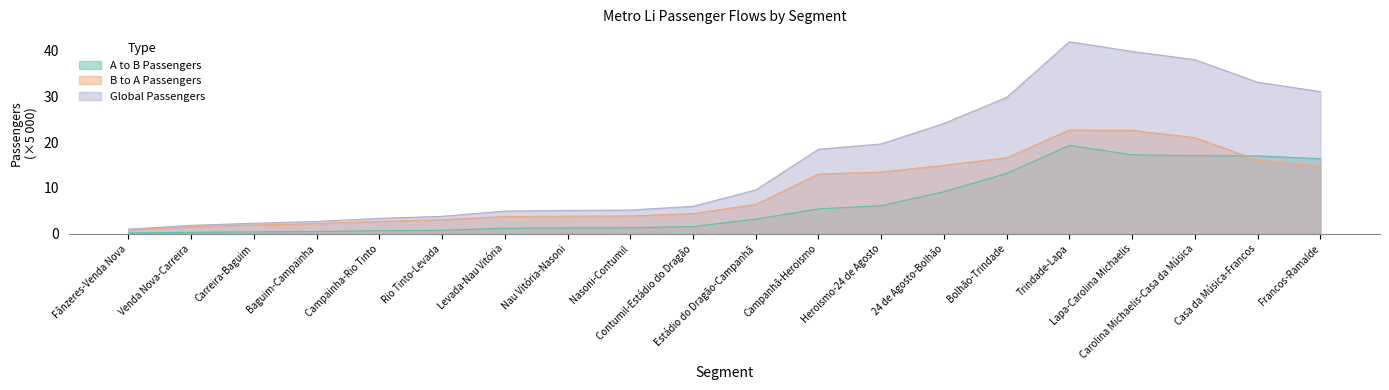

True or false: Global Passengers and B to A Passengers cross at least once.

False